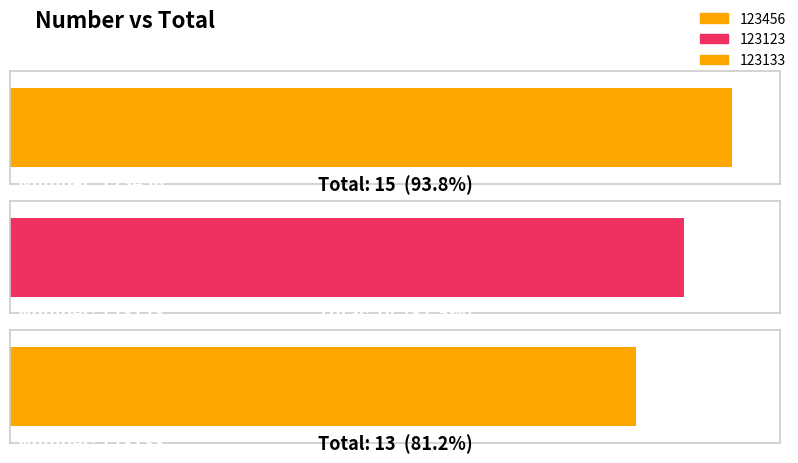

What position from the left is 123123?

2